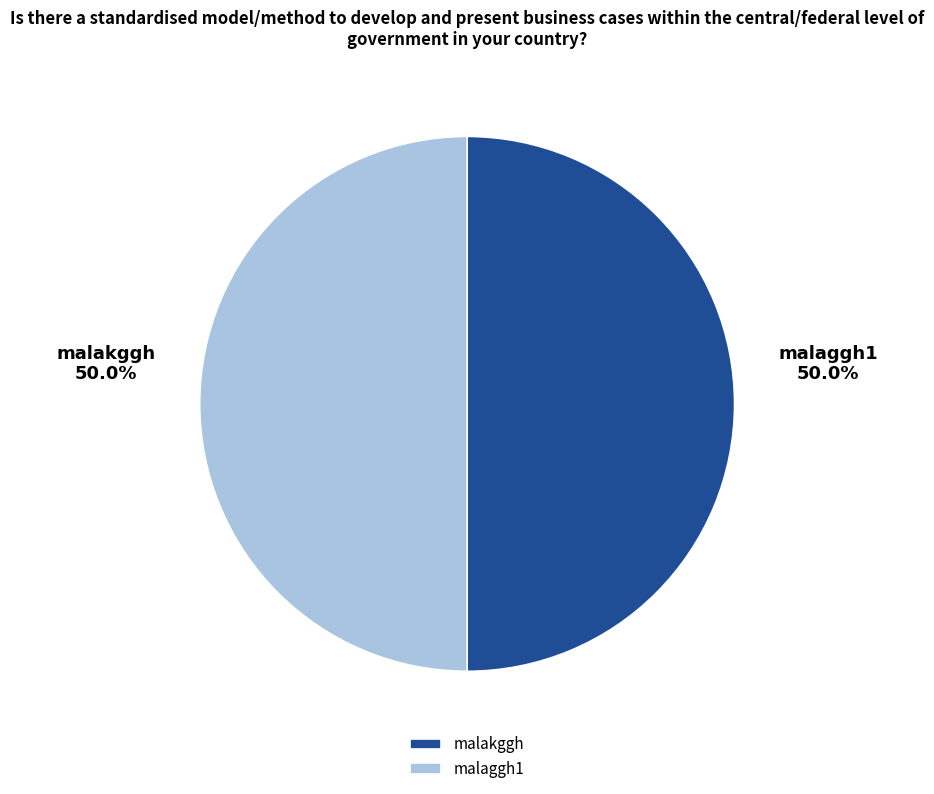

What is the ratio of the value at malakggh to the value at malaggh1?

1.0